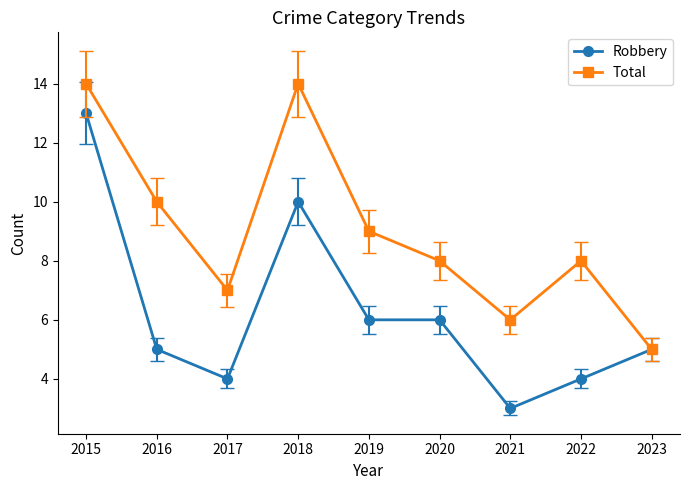

What are all the series names shown in the legend?

Robbery, Total